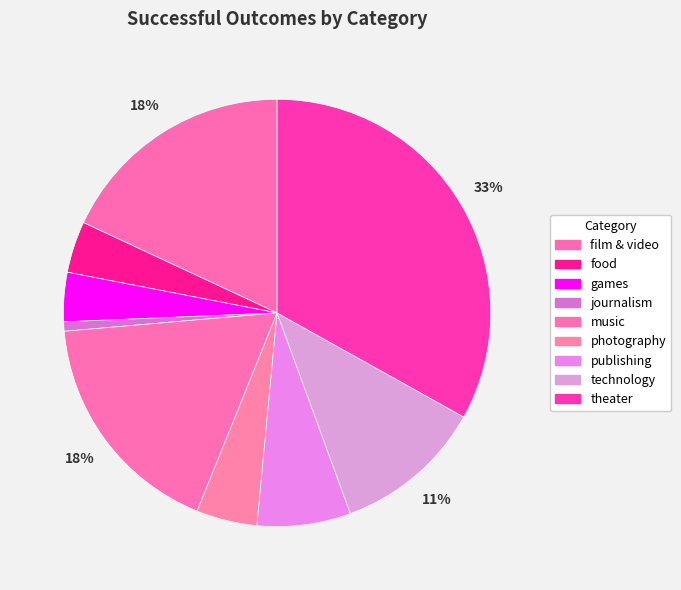

Rank the categories by value from lowest to highest.

journalism, games, food, photography, publishing, technology, music, film & video, theater